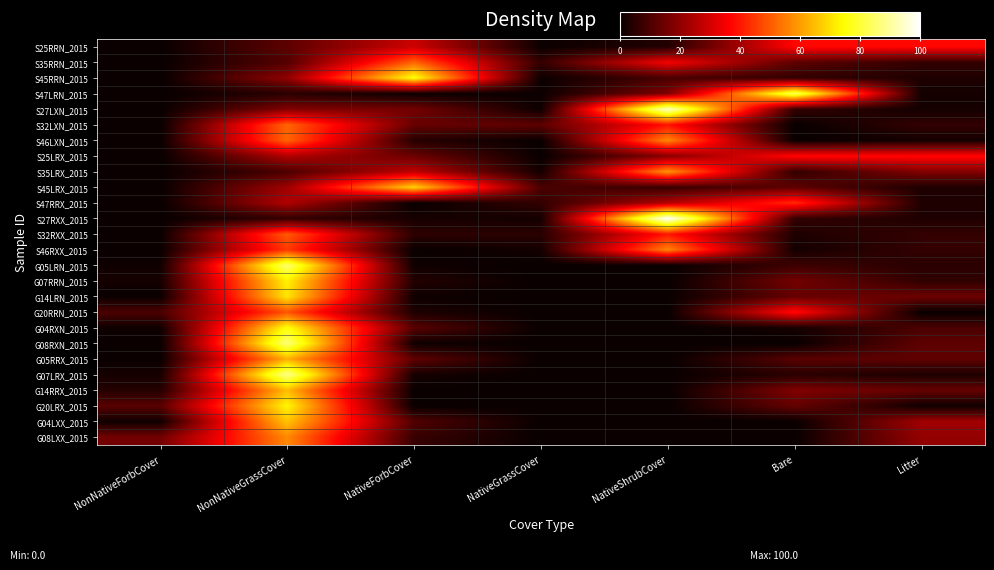

What is the difference between the highest and lowest values at NativeForbCover?

75.5